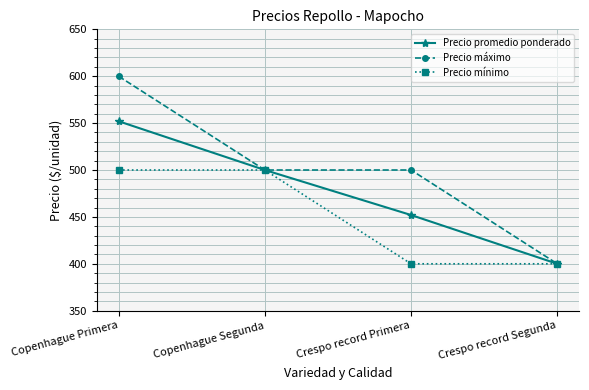

Count the number of categories in the chart.

4